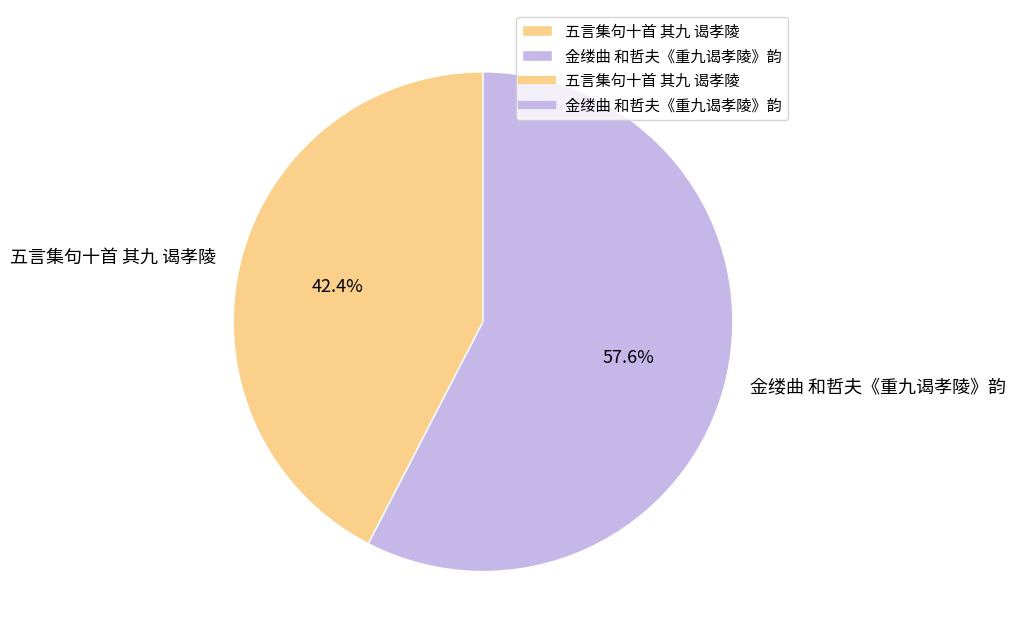

Which category has the smallest portion of the pie?

五言集句十首 其九 谒孝陵